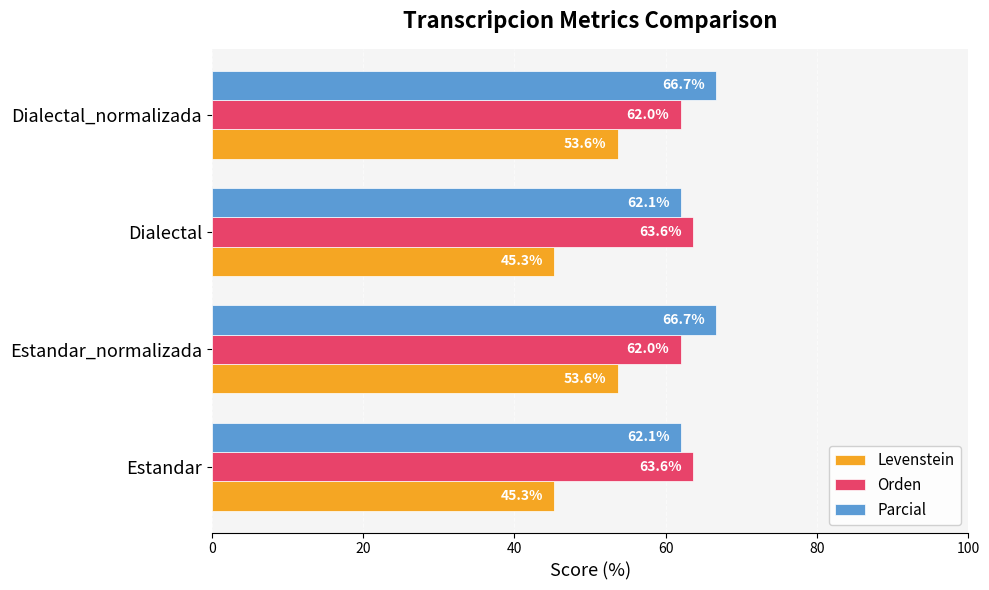

What is the smallest value displayed?

45.3